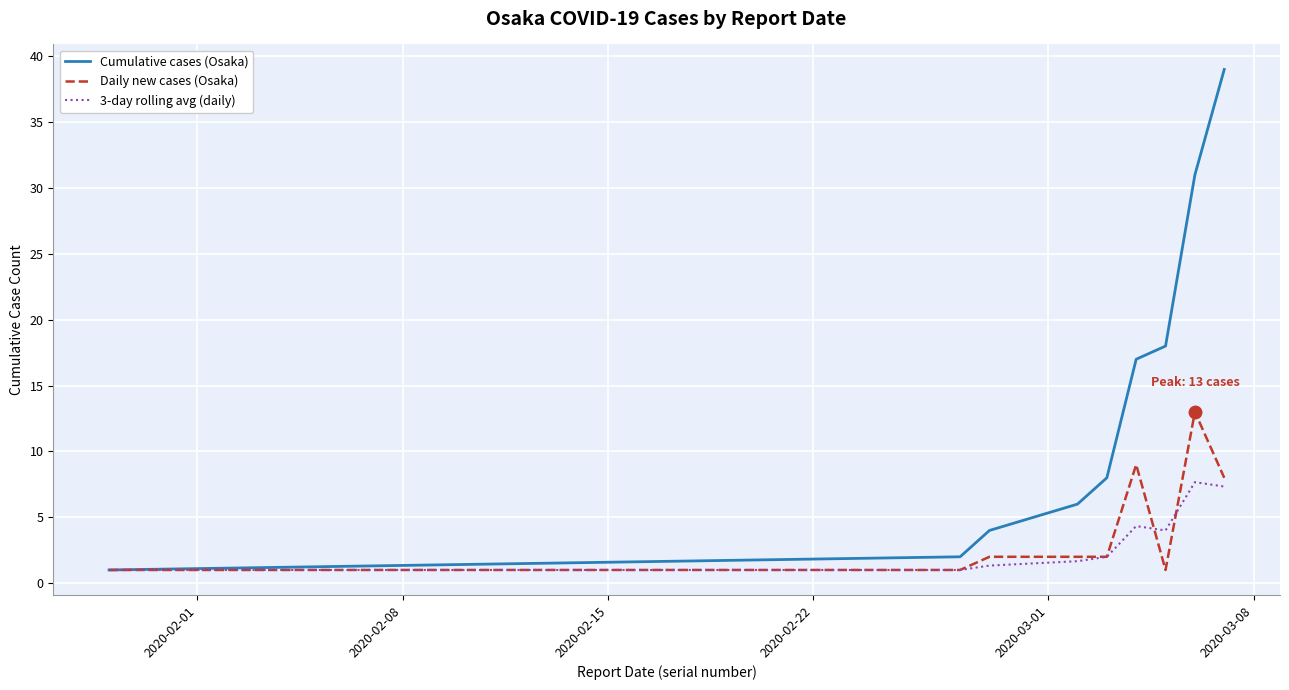

Rank the series by their maximum value, from highest to lowest.

Cumulative cases (Osaka), Daily new cases (Osaka), 3-day rolling avg (daily)